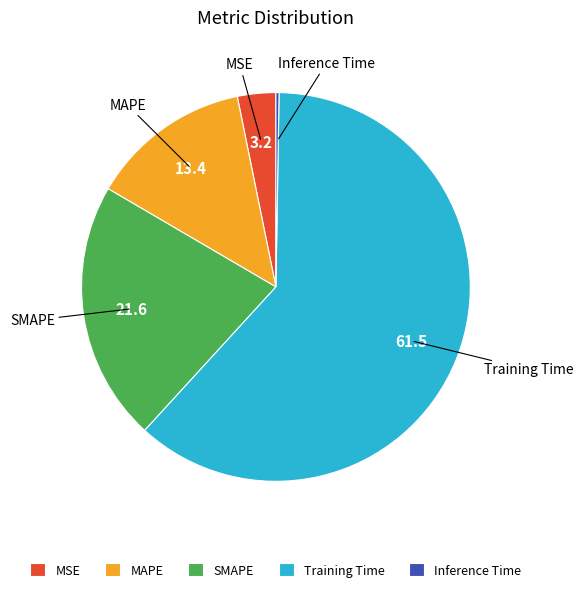

Which category has the biggest portion of the pie?

Training Time